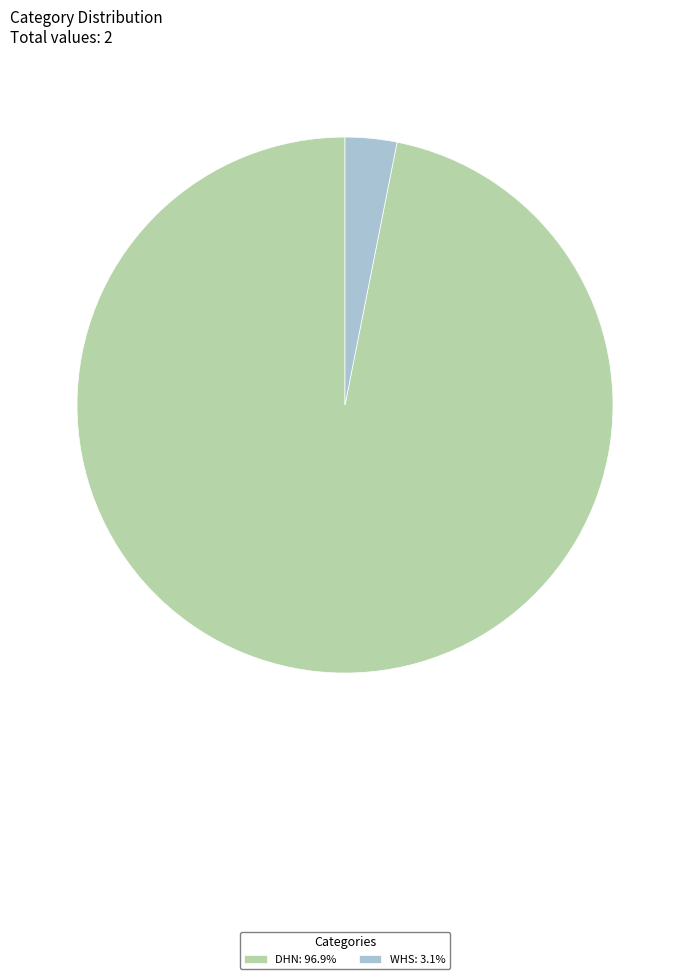

Is the sum of WHS: 3.1% and DHN: 96.9% greater than half?

Yes